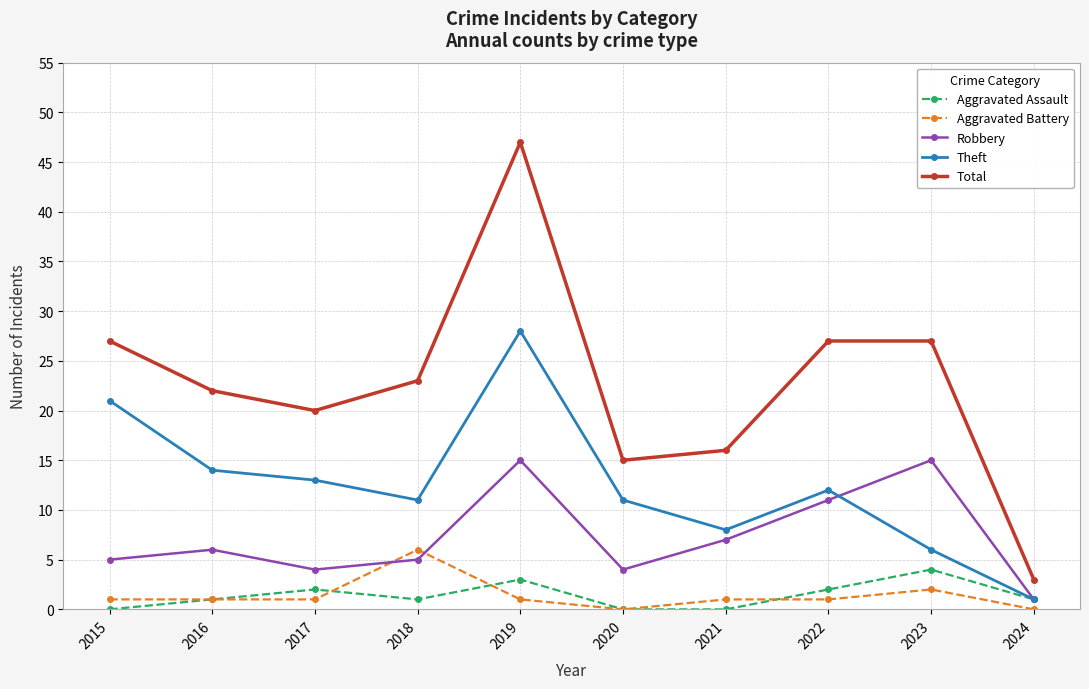

True or false: Total and Aggravated Battery cross at least once.

False